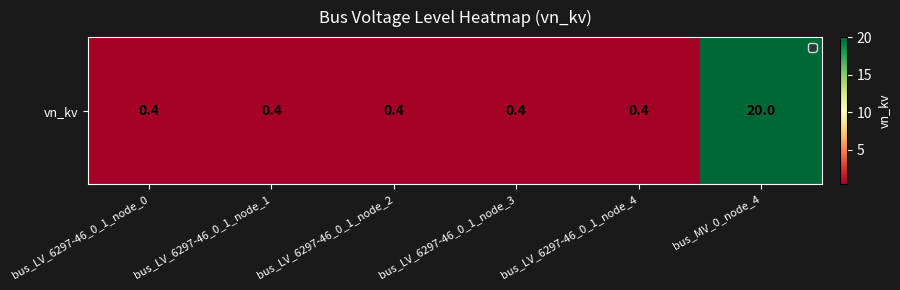

What is the smallest value displayed?

0.4